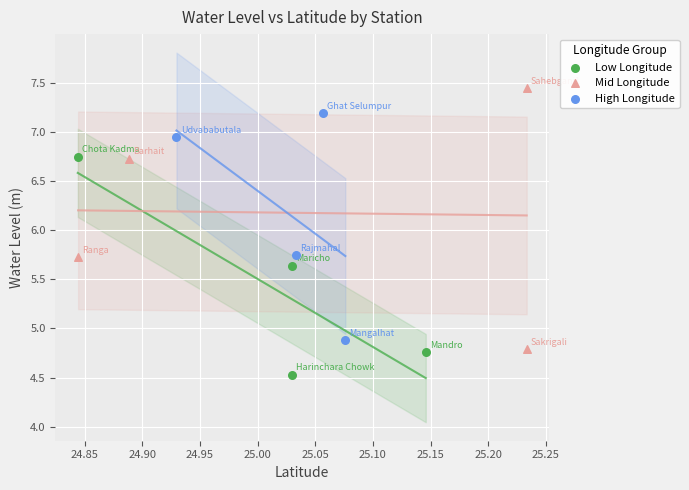

Which series contains the lowest Y value?

Low Longitude